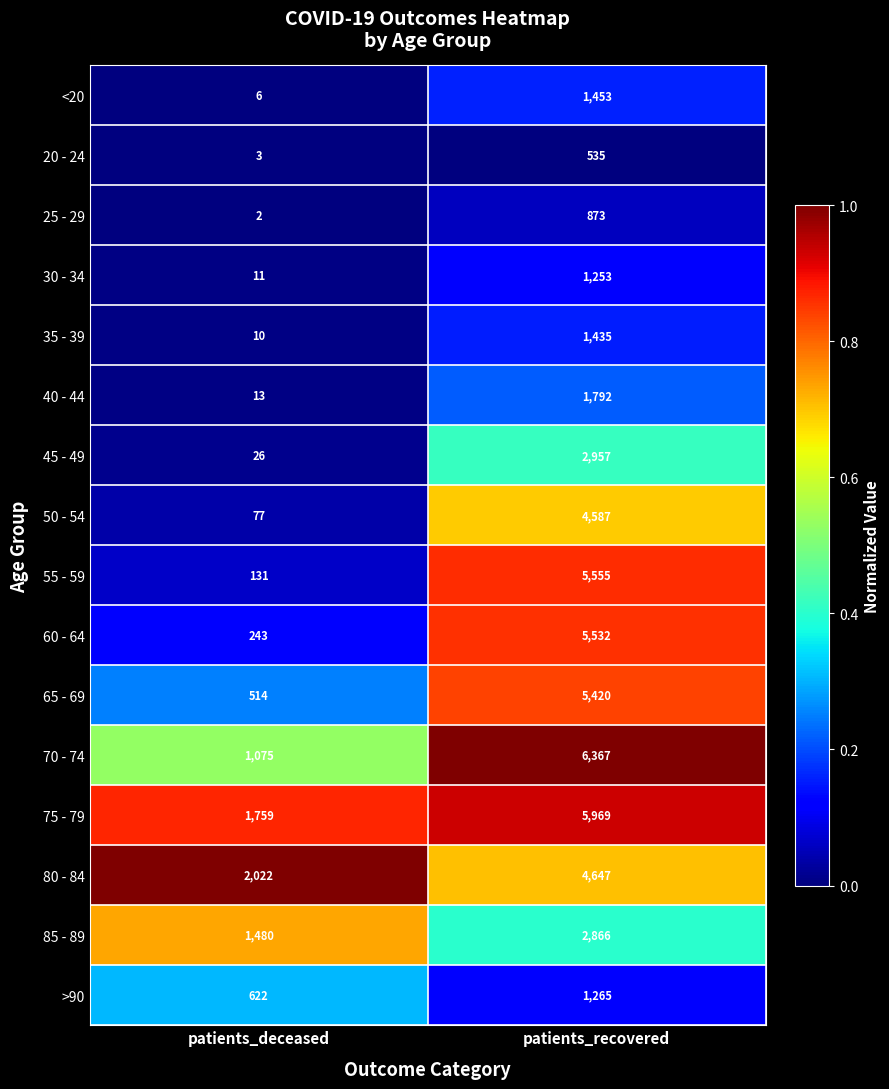

What is the total value across all series at patients_deceased?

7994